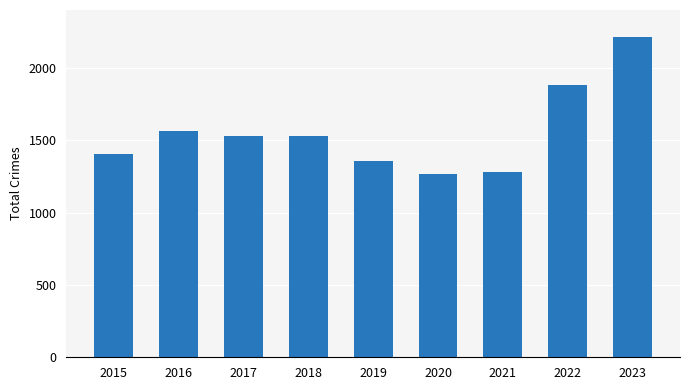

What is the ratio of the value at 2020 to the value at 2018?

0.8